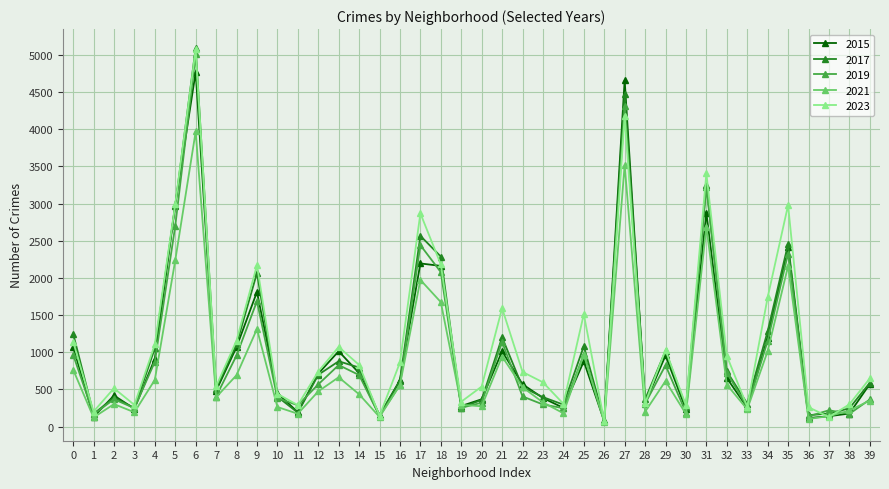

True or false: 2023 has more than 2 interior local peaks.

True